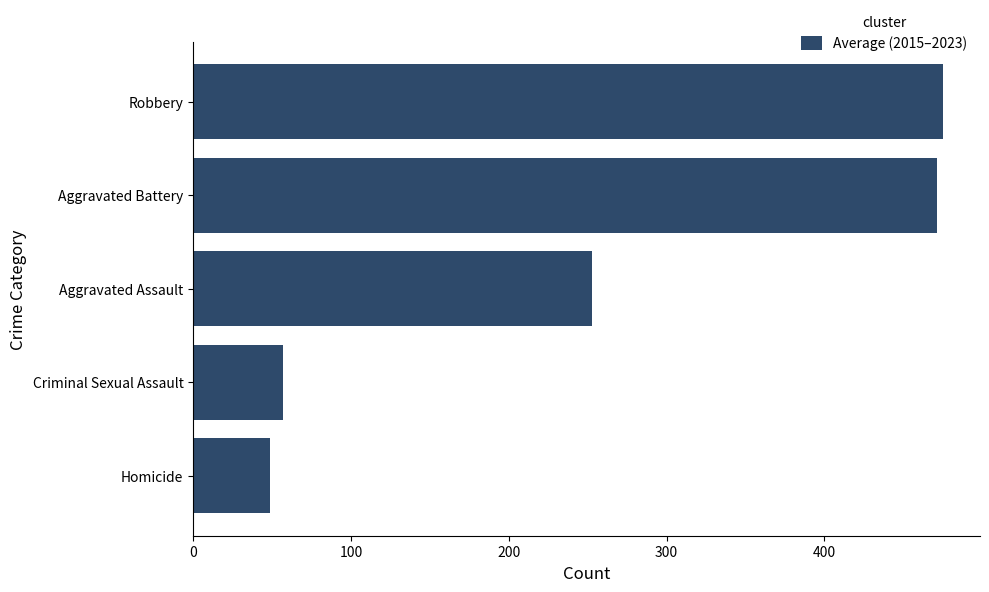

What is the change in value from Homicide to Aggravated Assault?

+204.4